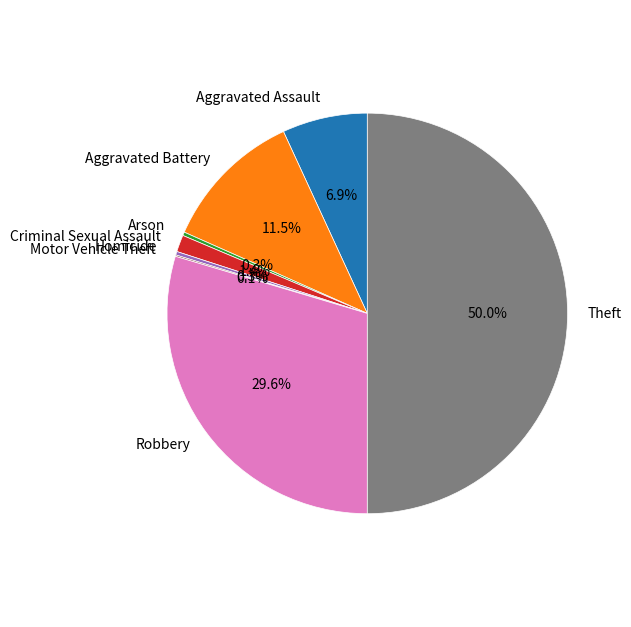

What percentage is NOT represented by Robbery?

70.4%